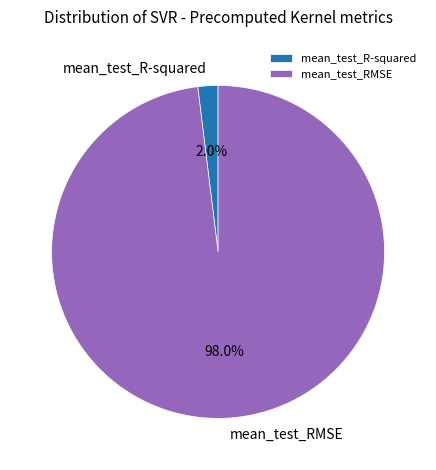

What percentage do mean_test_R-squared and mean_test_RMSE together represent?

100.0%